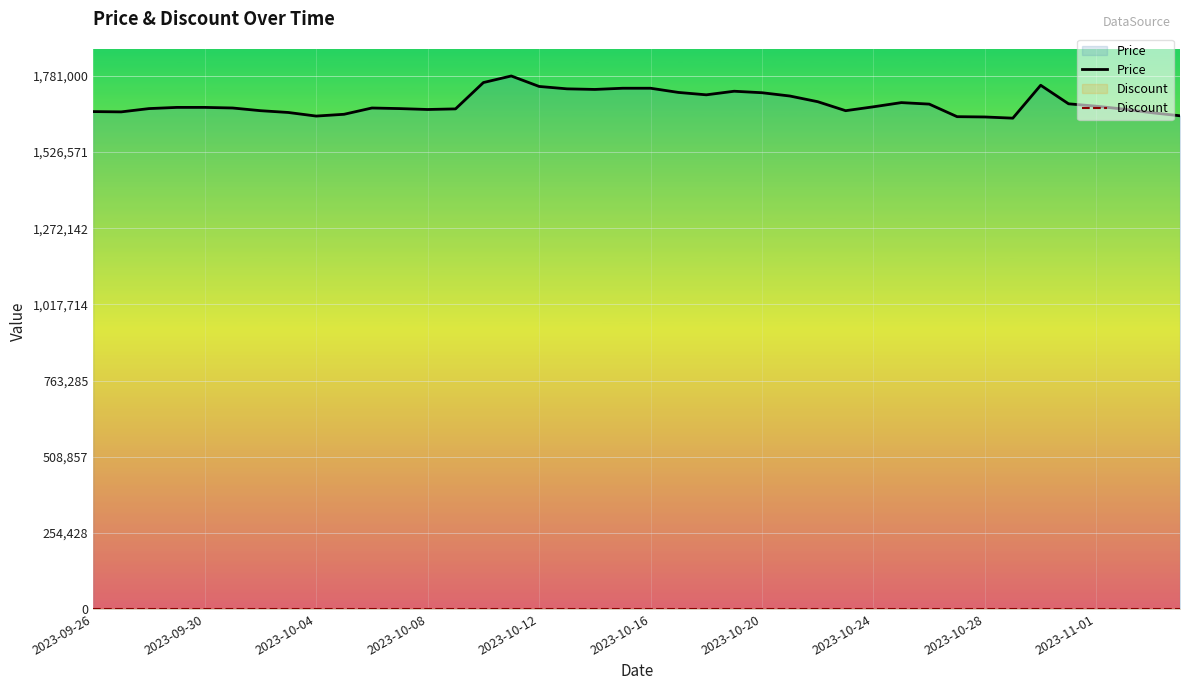

Which series has the largest total across all categories?

Price